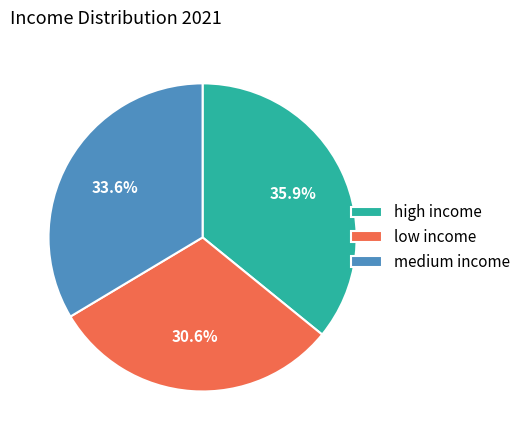

To the nearest percent, what percentage of the pie is low income?

31%